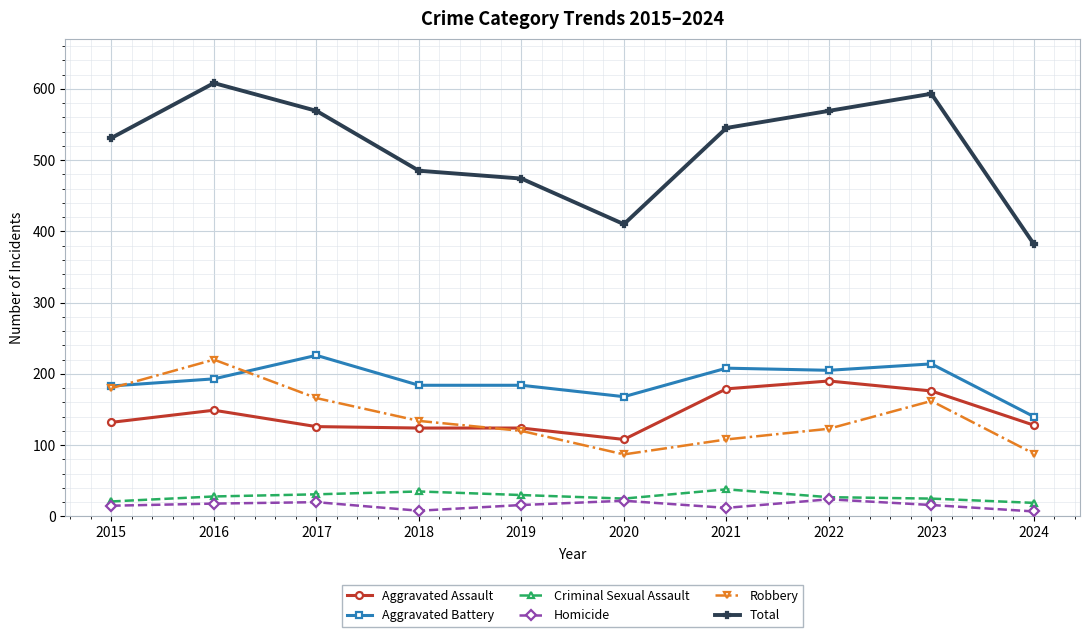

What is the minimum value for Robbery?

87